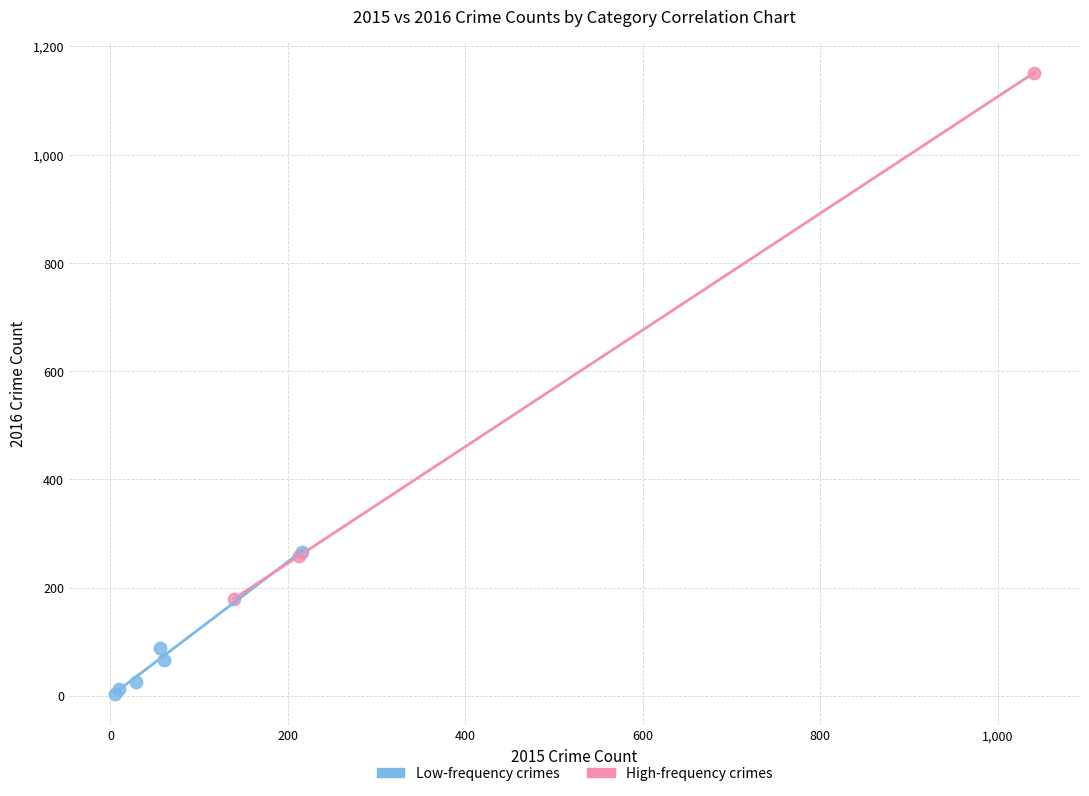

Which series contains the lowest Y value?

Low-frequency crimes